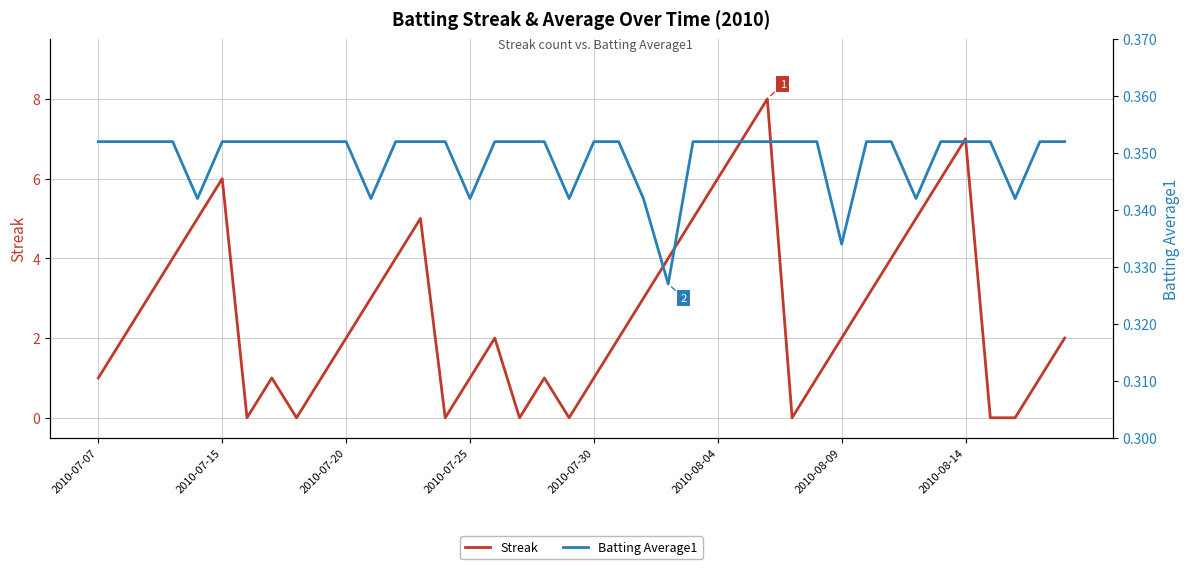

Count the number of categories in the chart.

40